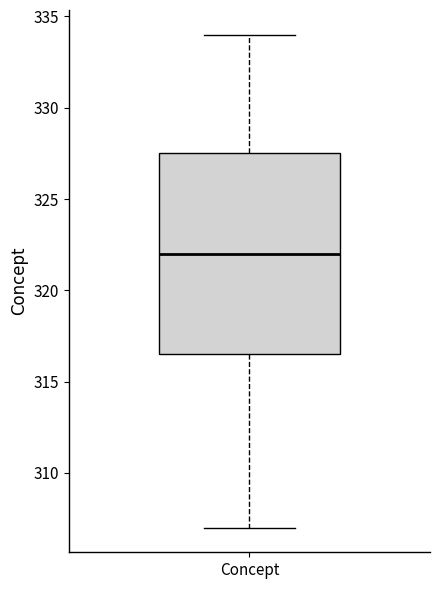

Transcribe this box plot: give where the median line is, the range the box spans, and where the two whiskers end, as read against the y-axis. The values are not printed on the chart, so give them approximately, as read against the axis.

median 322.0, box 316.5 to 327.5, whiskers 307.0 to 334.0